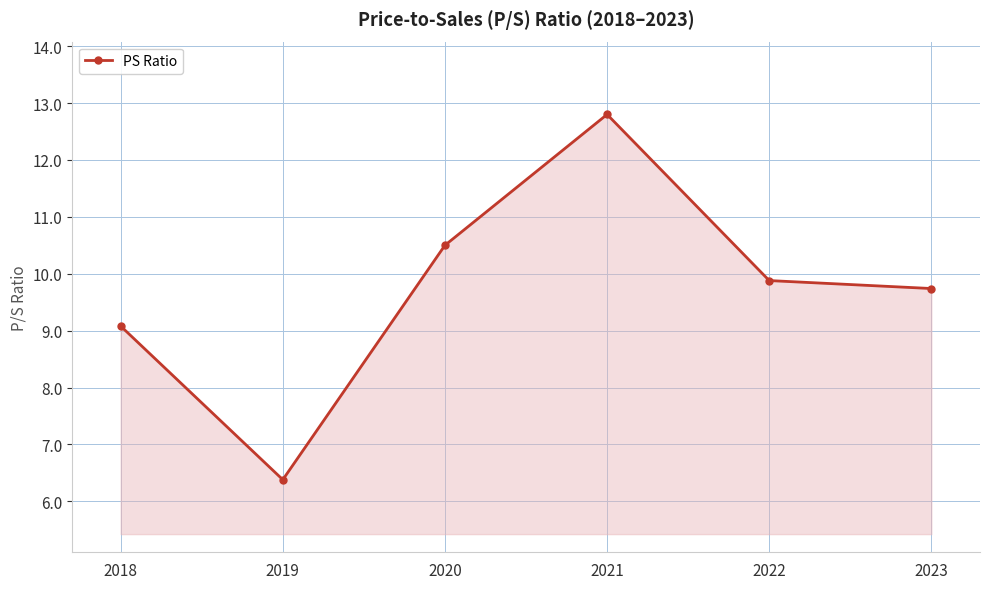

Rank the categories by value from lowest to highest.

2019, 2018, 2023, 2022, 2020, 2021